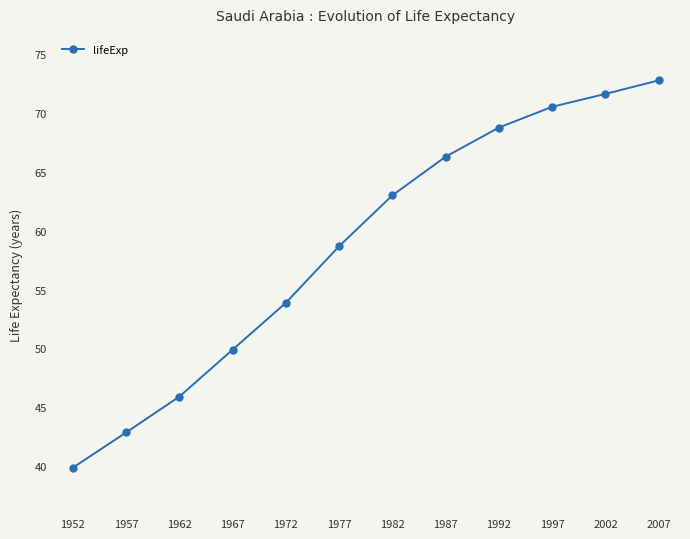

Rank the categories by value from highest to lowest.

2007, 2002, 1997, 1992, 1987, 1982, 1977, 1972, 1967, 1962, 1957, 1952